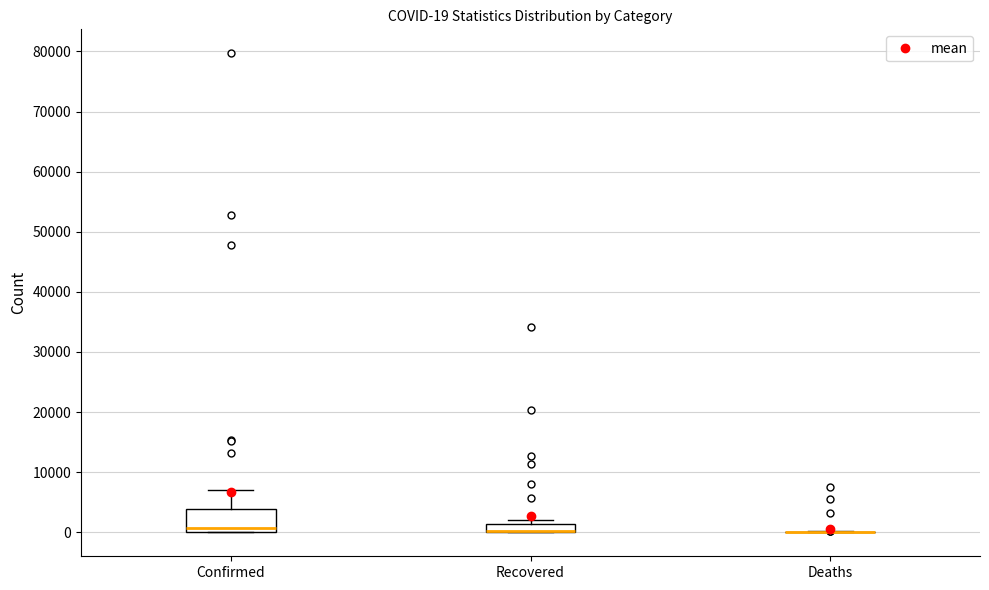

Which box is the tallest, from its lower edge to its upper edge?

Confirmed